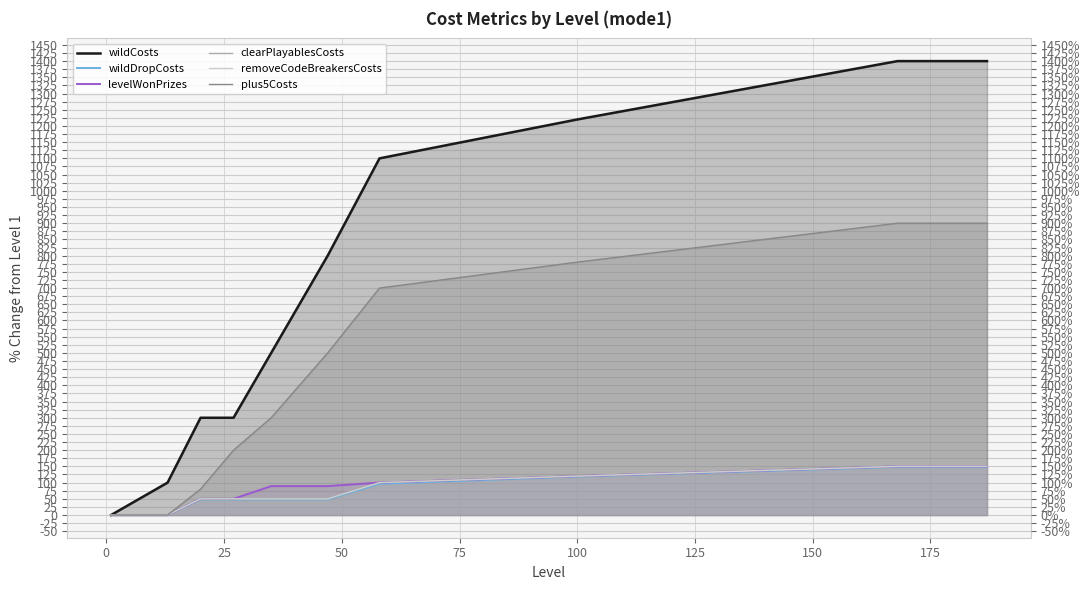

Which series has the widest spread of values?

wildCosts